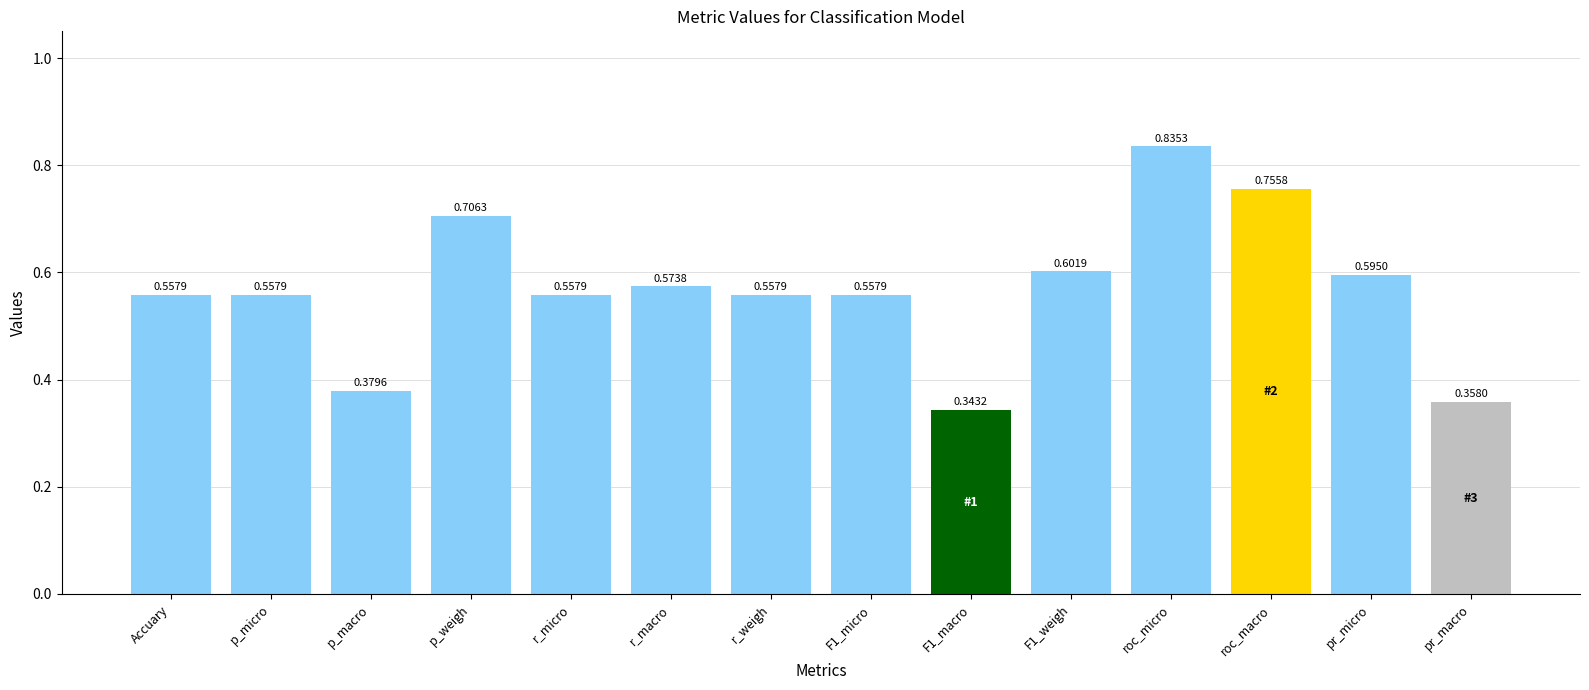

Which label corresponds to the largest value in the chart?

roc_micro